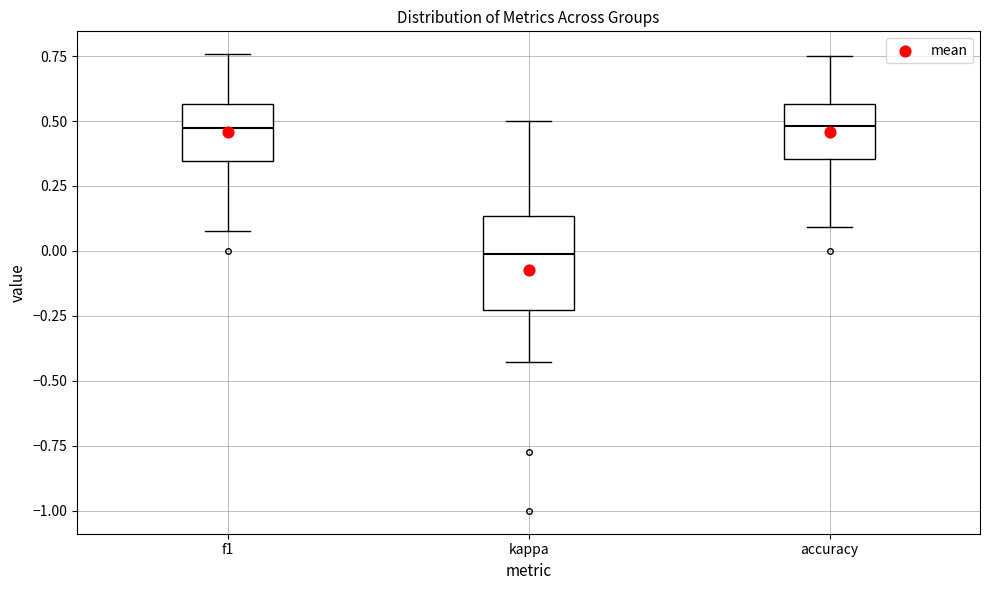

Which box is the tallest, from its lower edge to its upper edge?

kappa